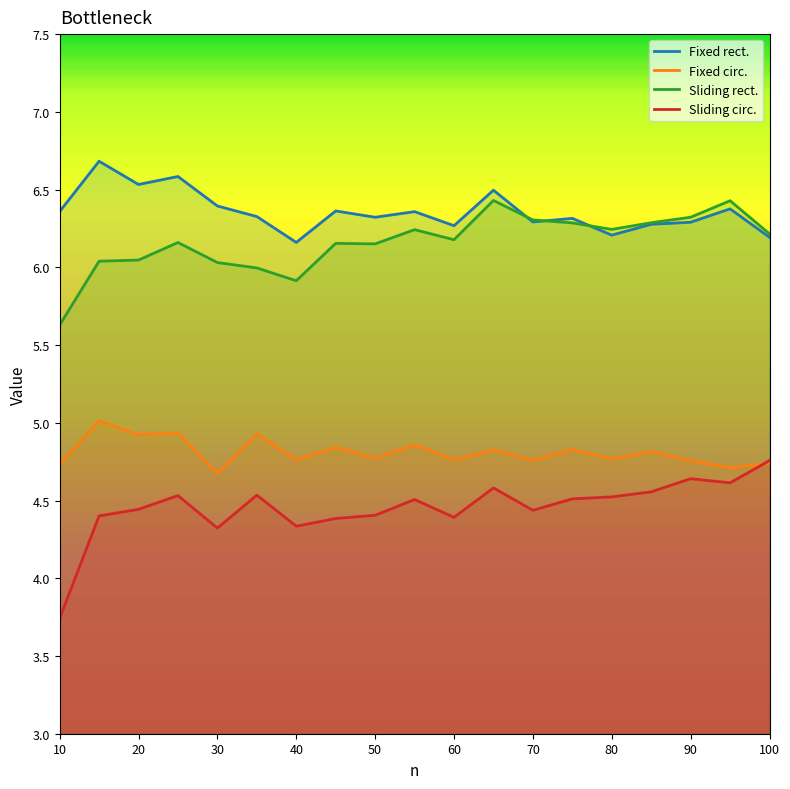

At which category does Fixed rect. reach its first local valley?

20